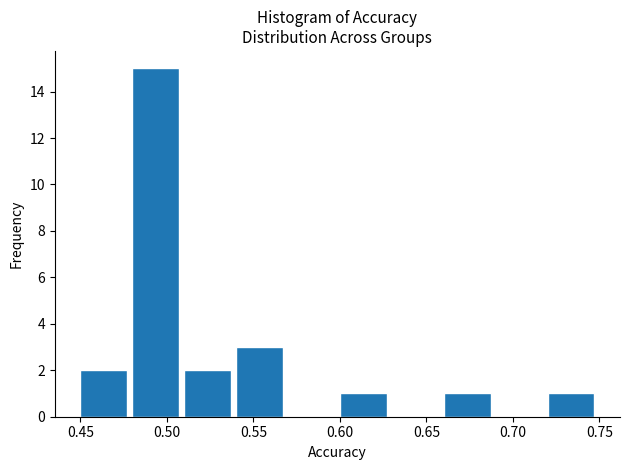

How tall is the bar that spans 0.72 to 0.75 on the x-axis? The values are not printed on the chart, so give them approximately, as read against the axis.

1